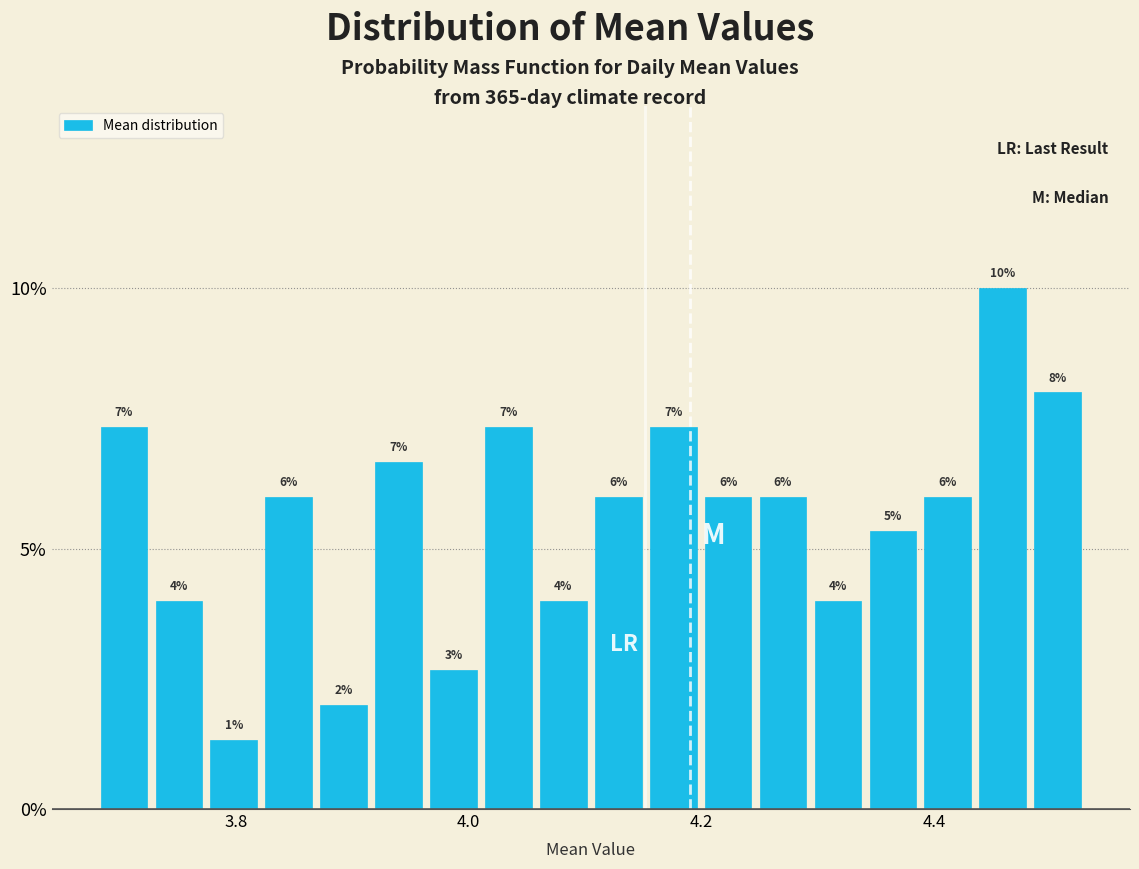

Read against the x-axis, roughly where is the centre of the tallest bar?

4.46